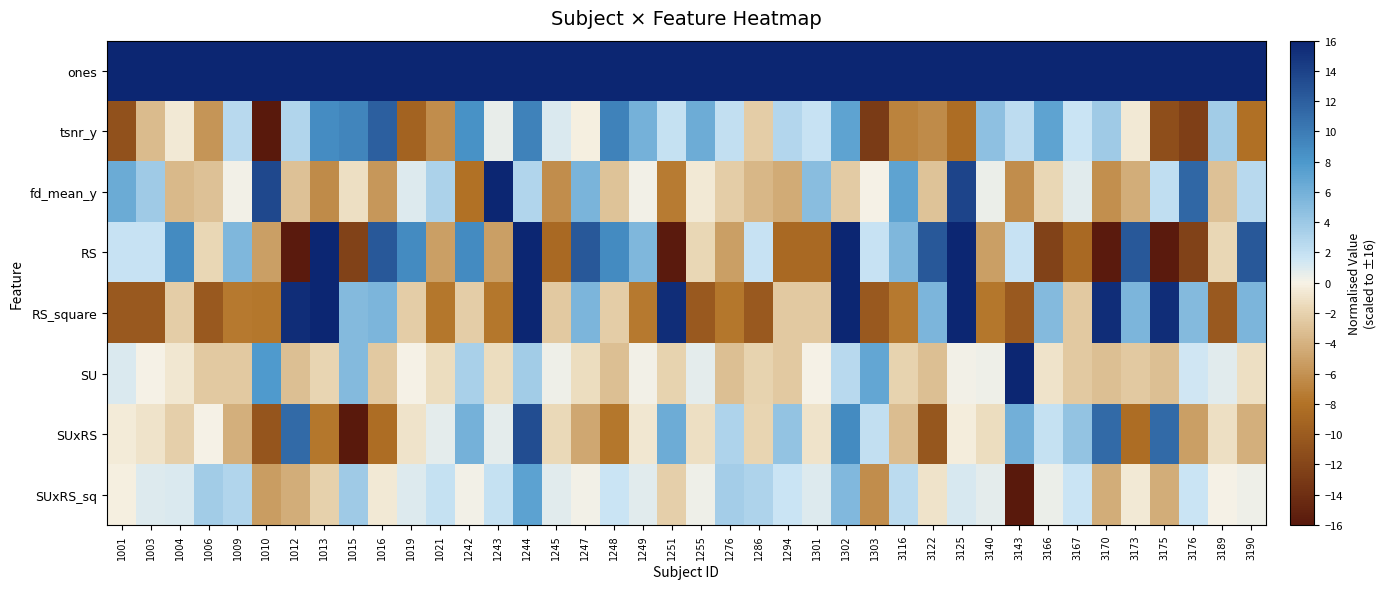

List the series in order of their peak value, highest first.

ones, fd_mean_y, RS, RS_square, SU, SUxRS, tsnr_y, SUxRS_sq